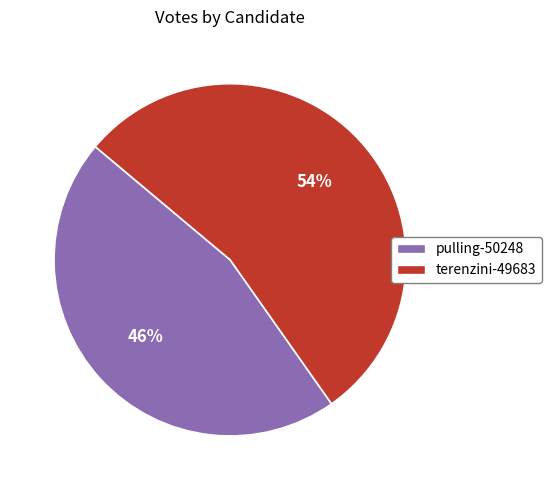

The pulling-50248 slice represents 53% of the pie. True or false?

False